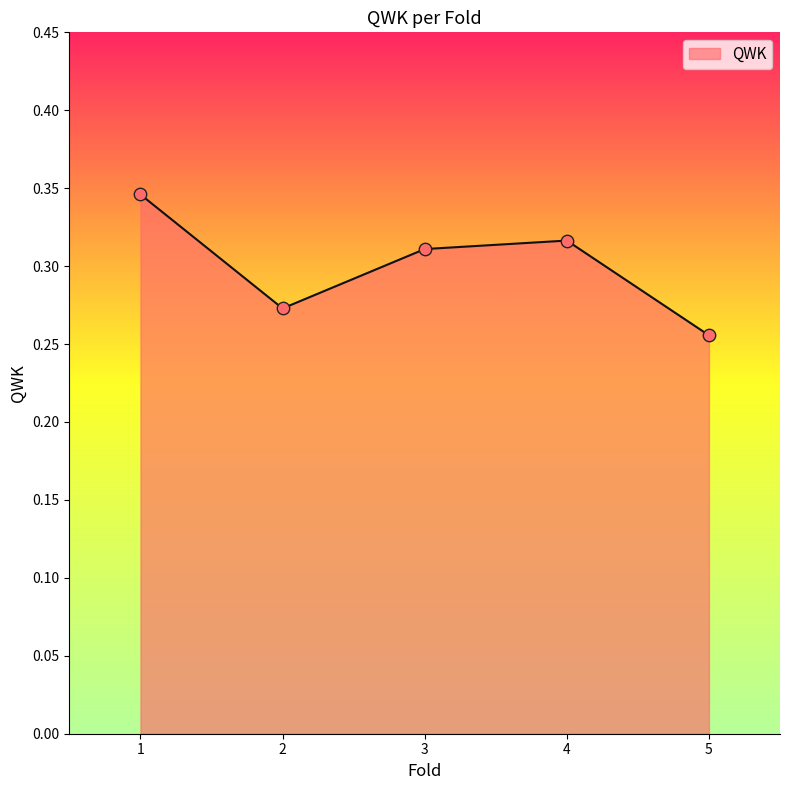

Between 5 and 1, which is larger?

1